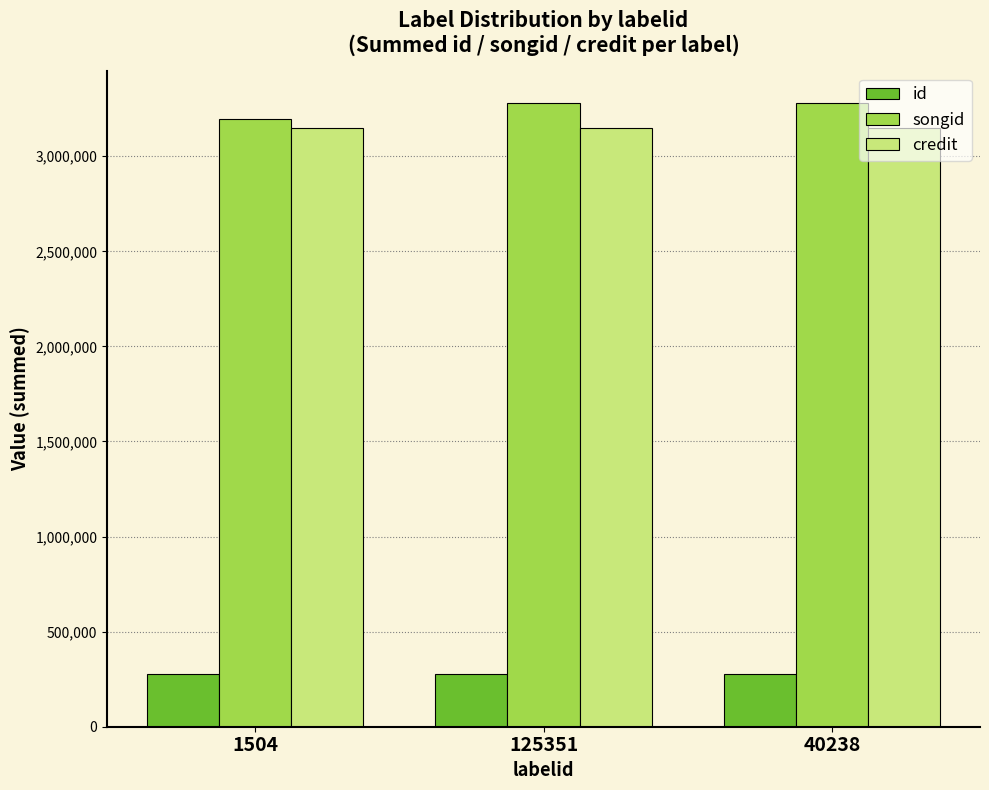

Is the value of id at 125351 greater than the value of songid at 1504?

No